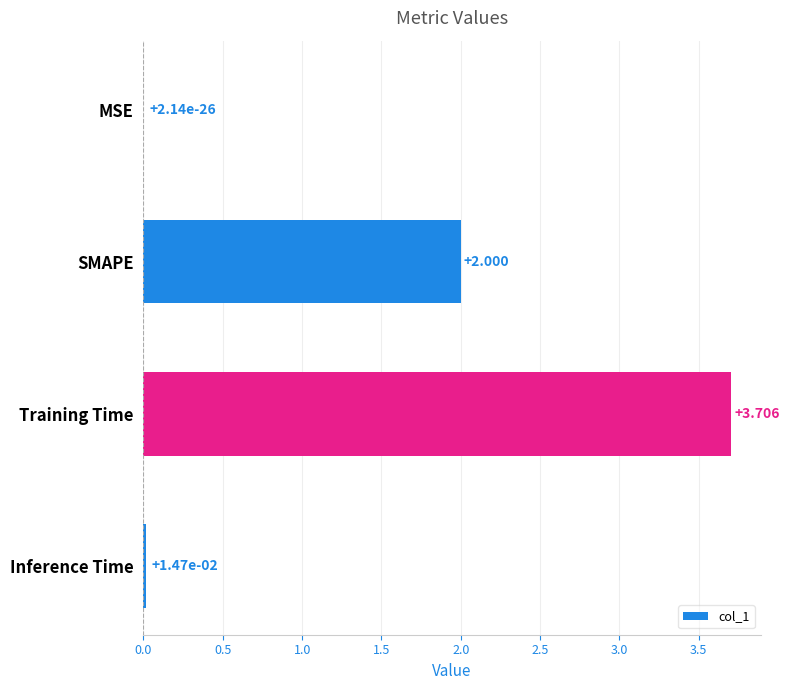

At which label is the value closest to 1?

Inference Time